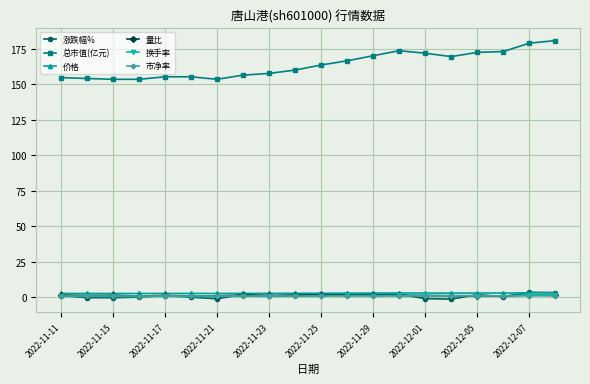

What is the highest value of the 总市值(亿元) series?

180.7